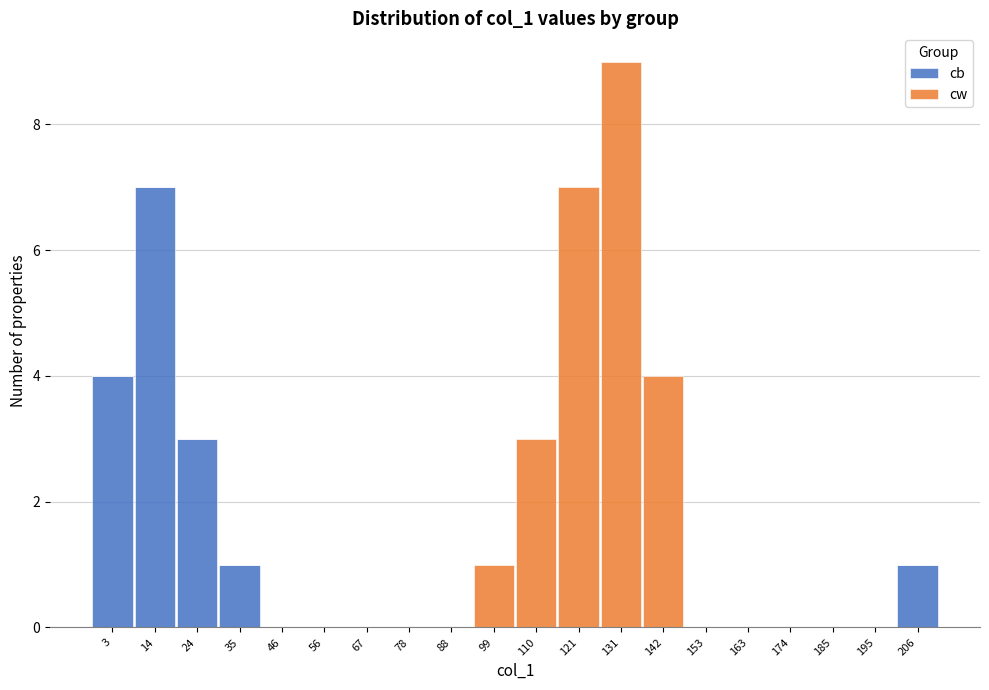

True or false: cb has a value of 0 at 35.

False